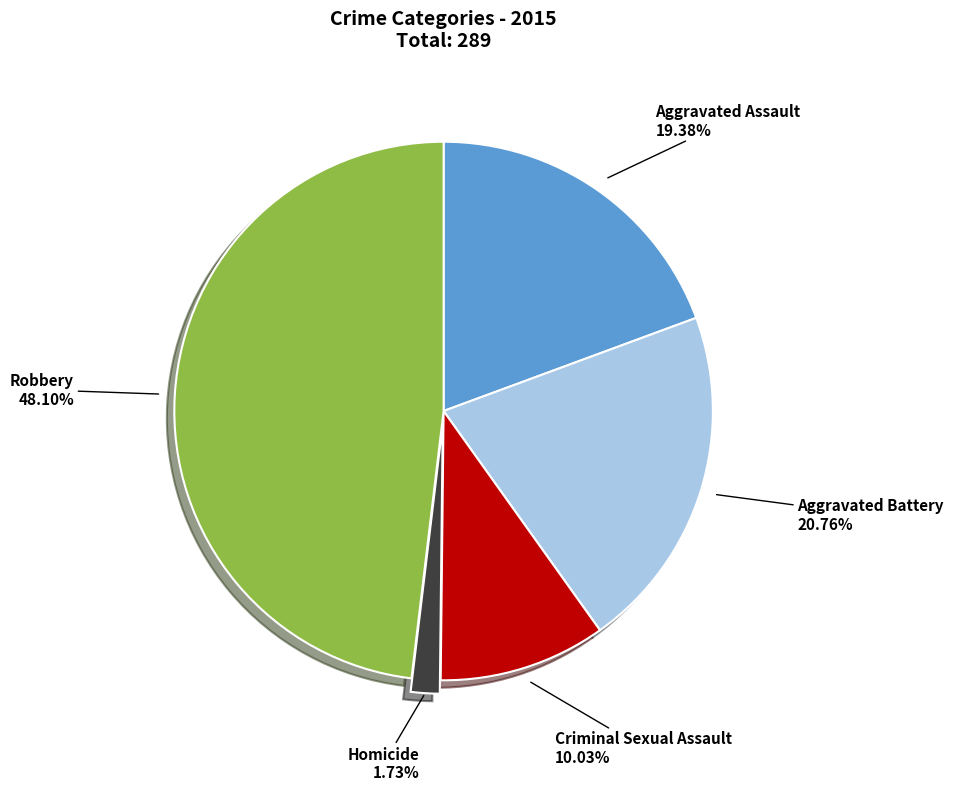

How many slices are in this pie chart?

5